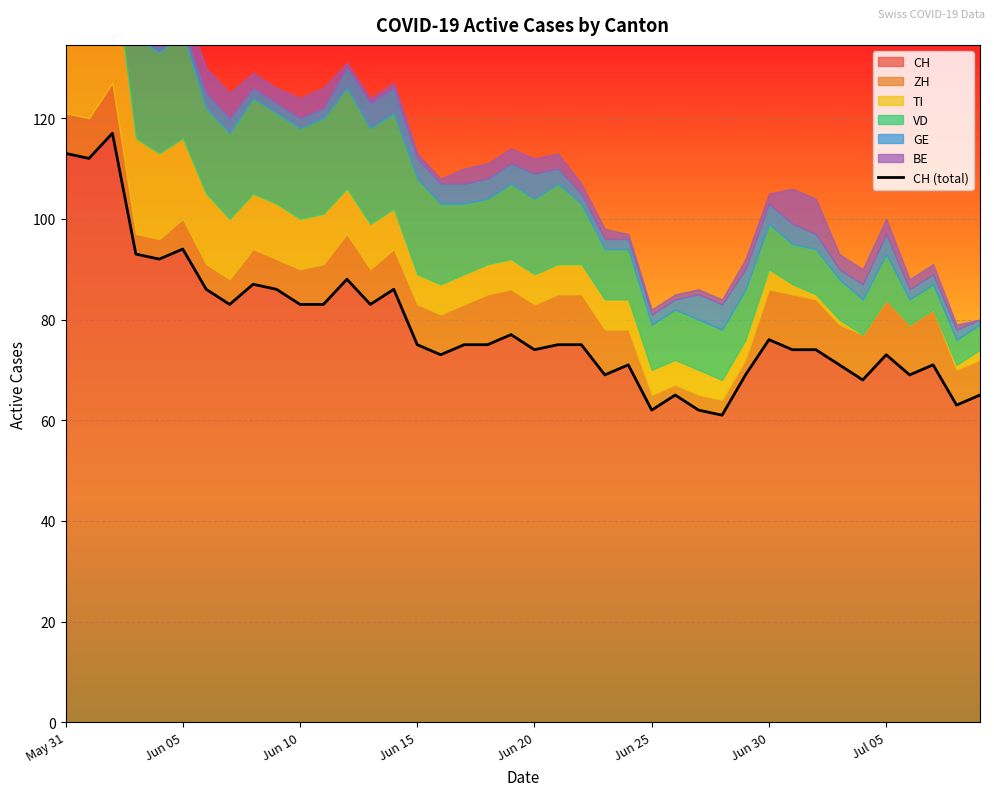

What is the difference between the values at 17 and 13?

8